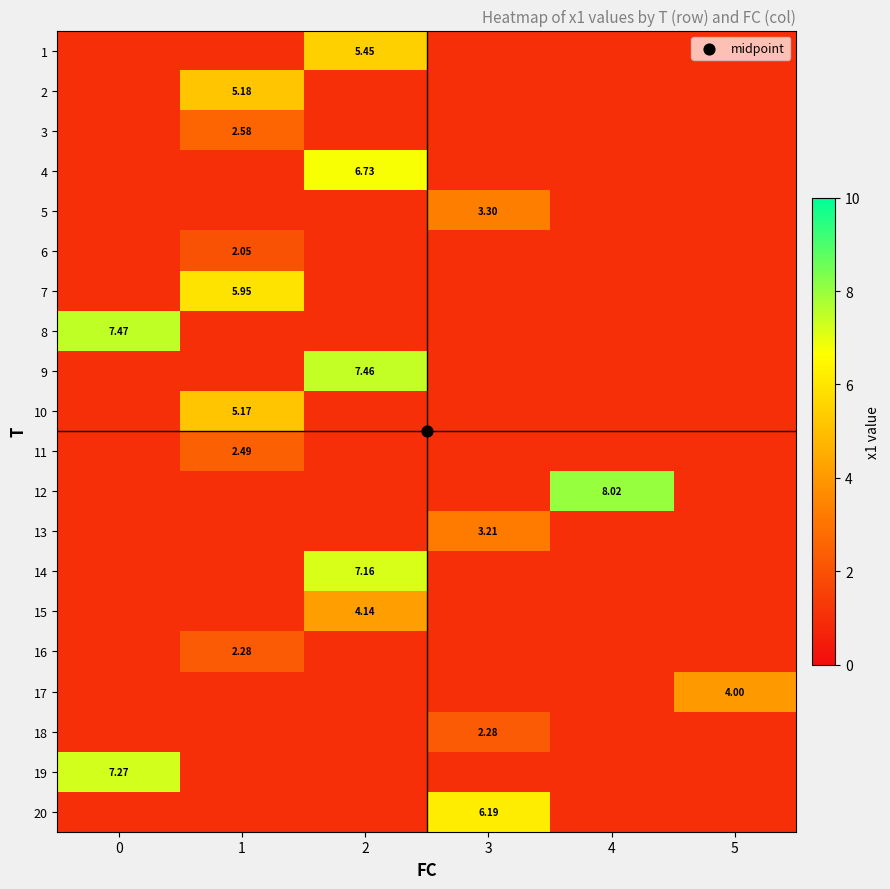

What is the difference between the highest and lowest values at 3?

5.1